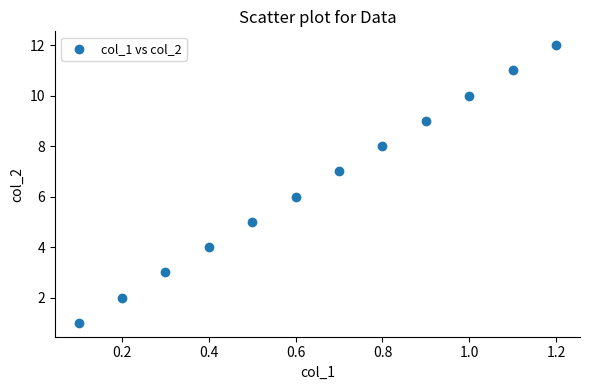

What is the range of Y values (max minus min)?

11